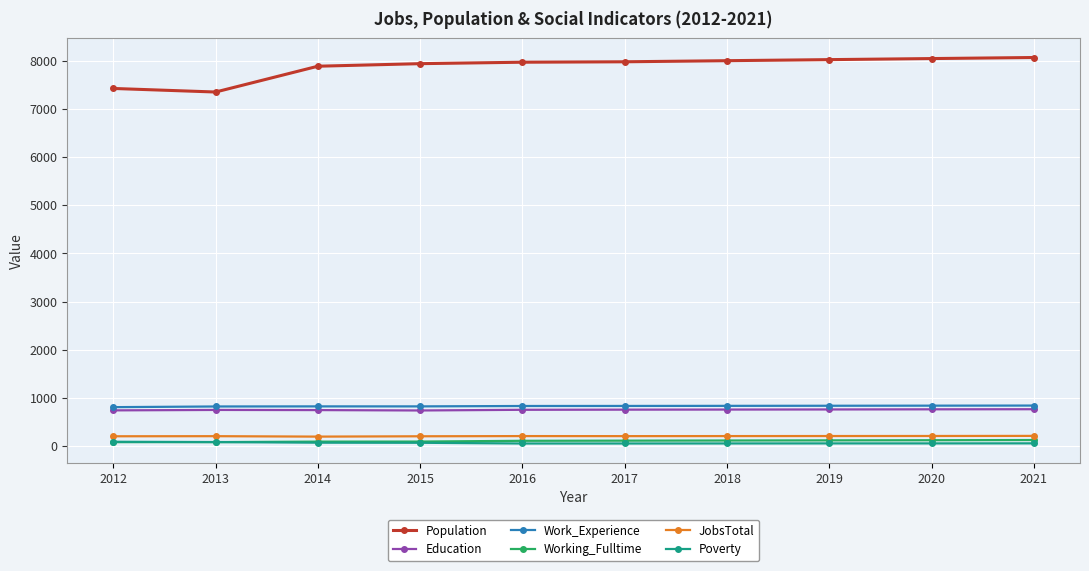

Is the value of Population at 2018 greater than the value of JobsTotal at 2017?

Yes